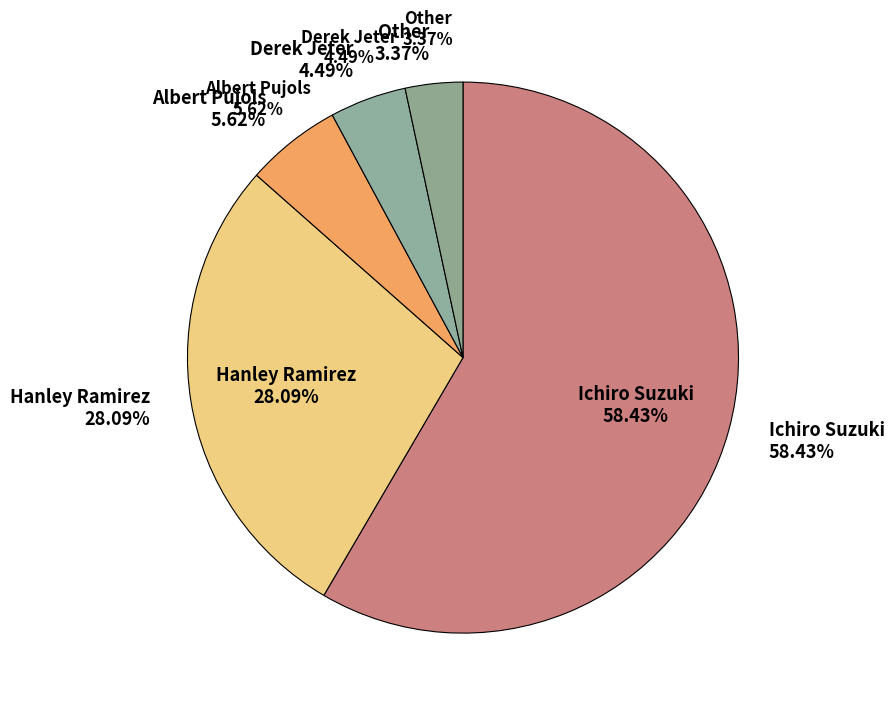

Rank the categories by value from highest to lowest.

Ichiro Suzuki, Hanley Ramirez, Albert Pujols, Derek Jeter, Other